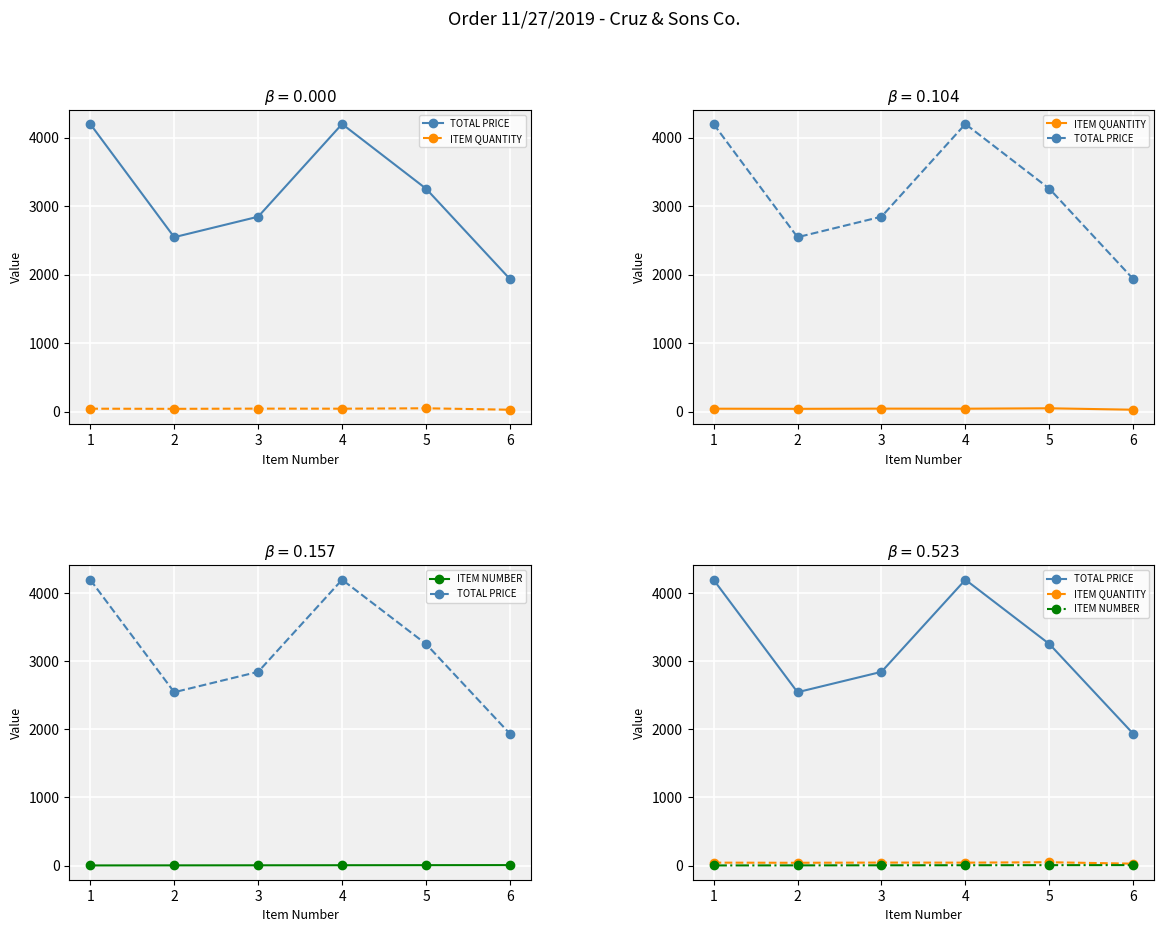

Which category has the highest value across all series?

1